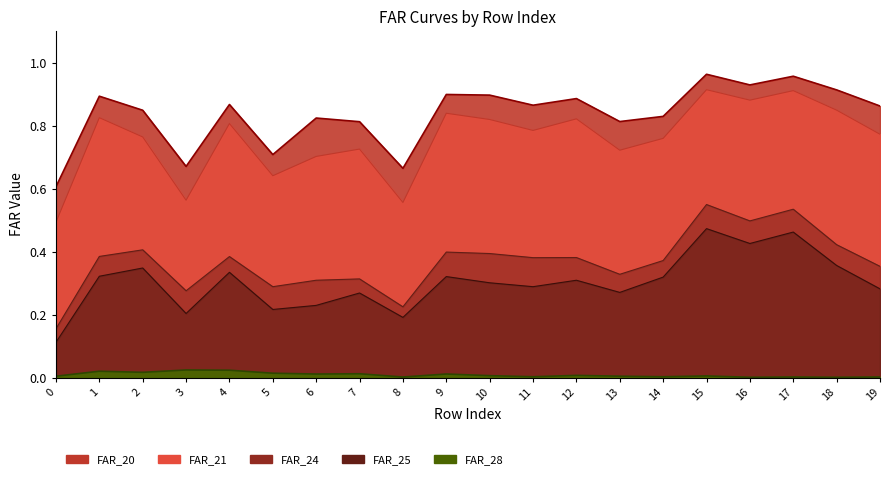

How many categories are shown in the chart?

20